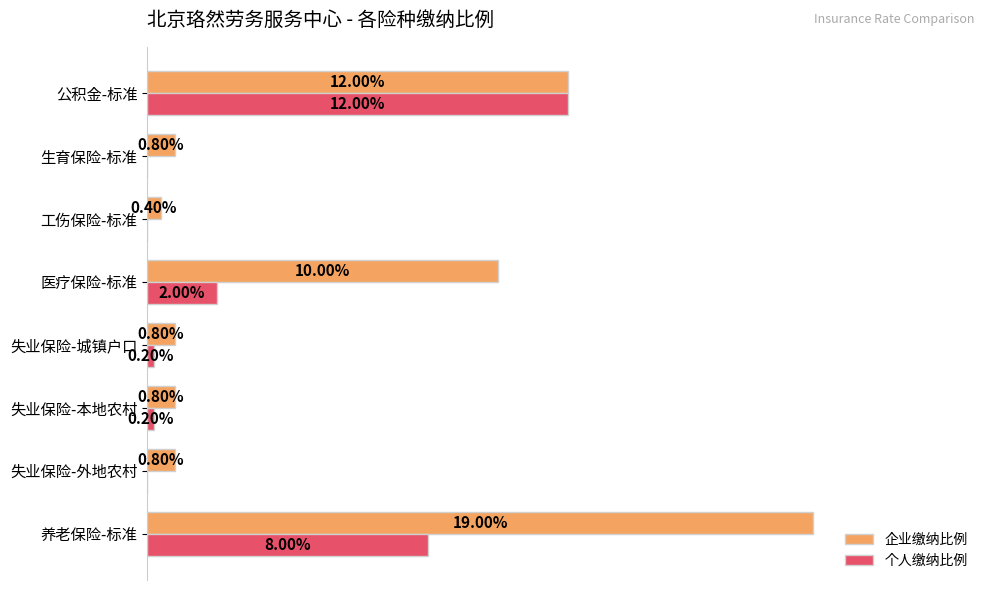

Rank the series by their average value, from highest to lowest.

企业缴纳比例, 个人缴纳比例